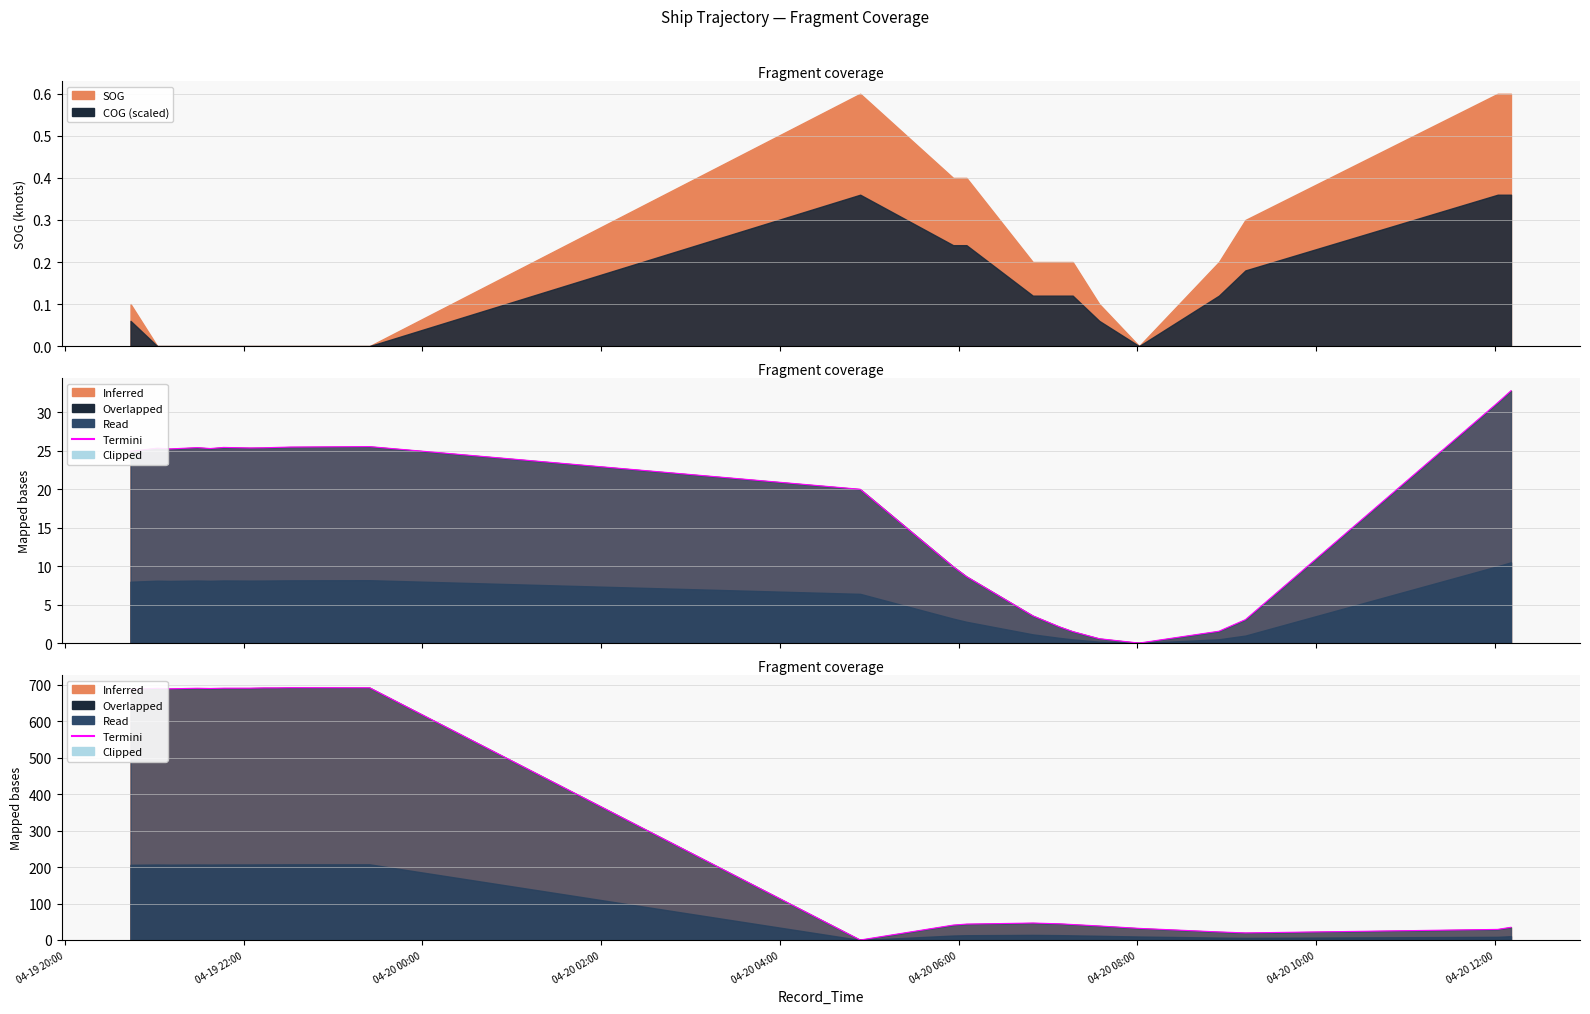

How many lines are shown in the chart?

1